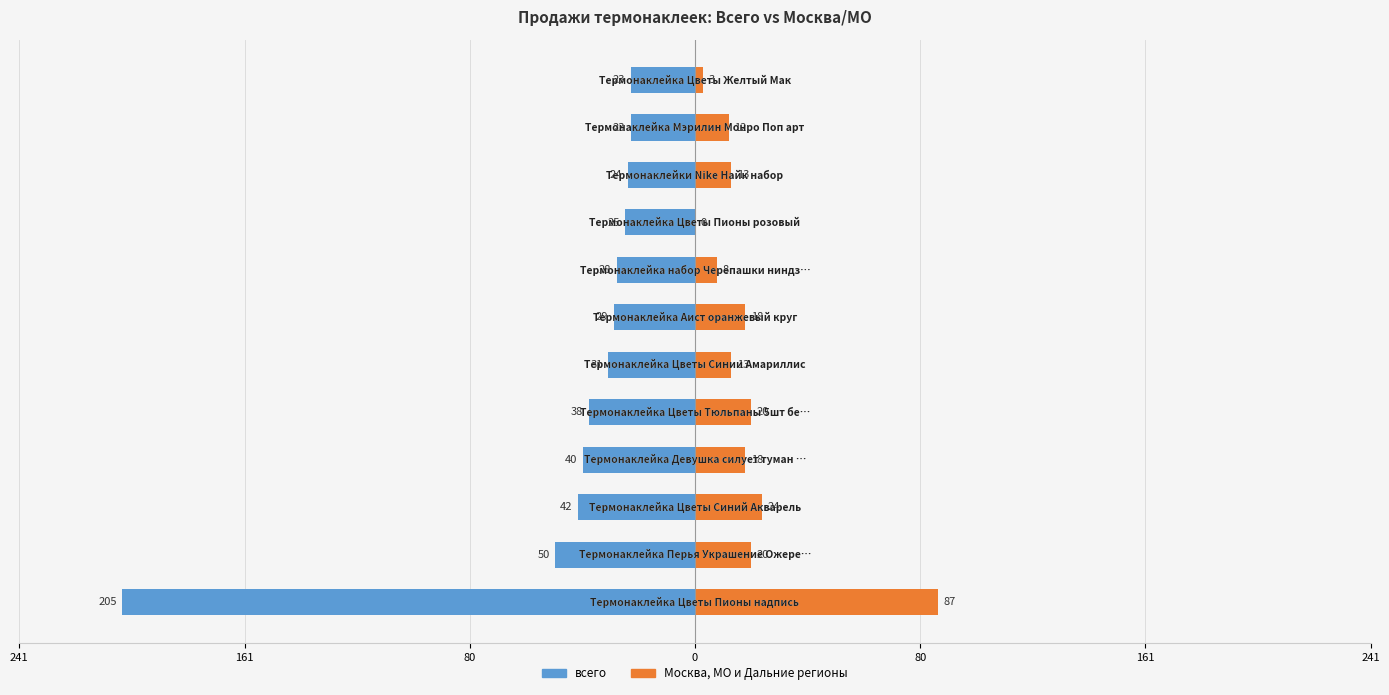

Count the number of categories in the chart.

12